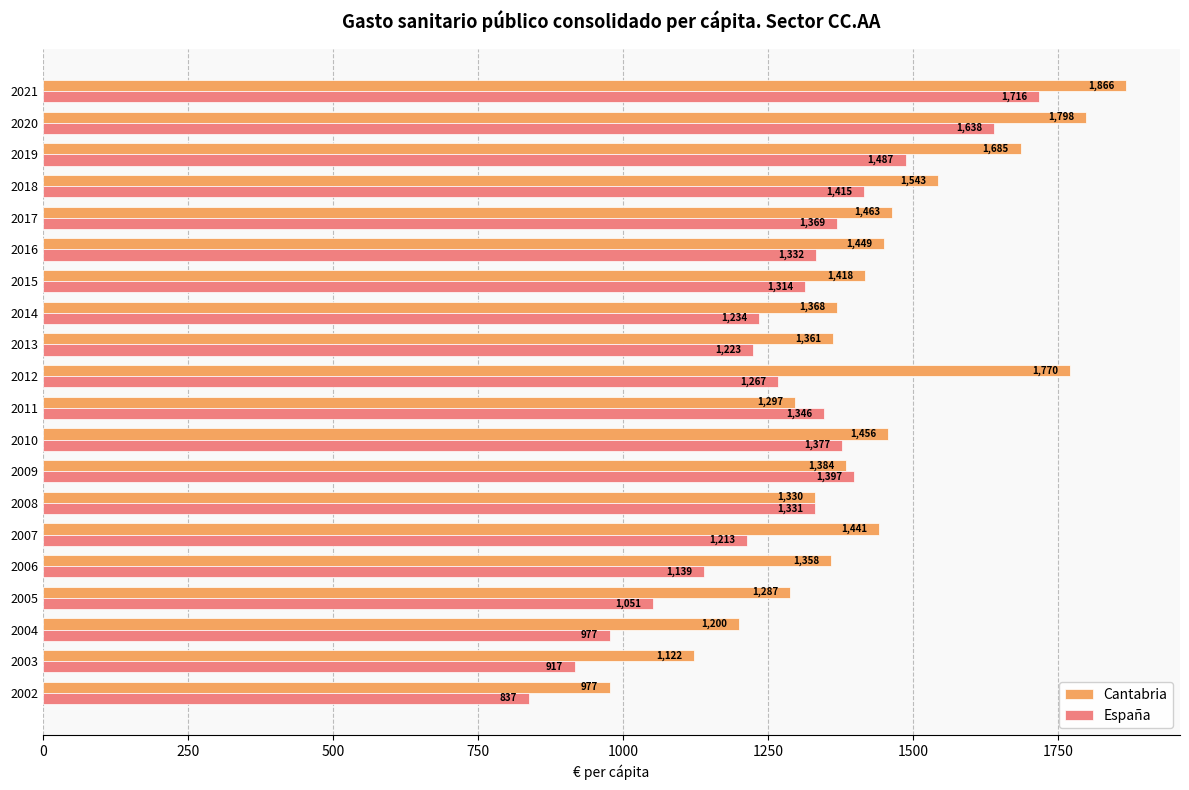

Which series has the widest spread of values?

Cantabria